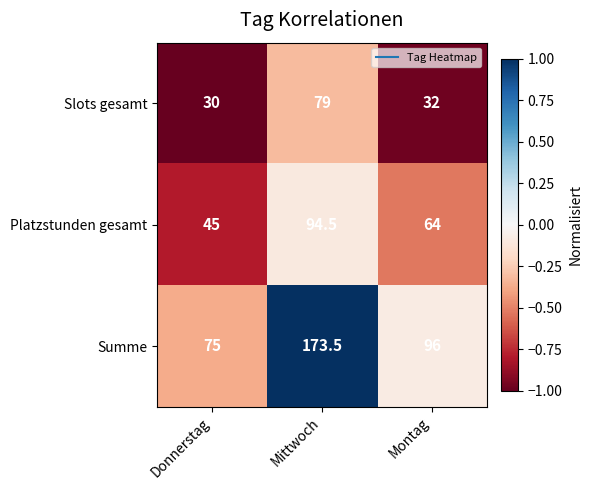

The value of Platzstunden gesamt at Mittwoch is 151.8. True or false?

False